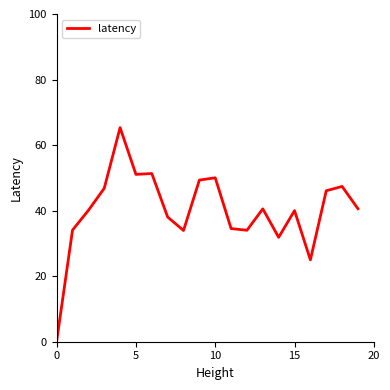

What is the greatest value displayed?

65.3